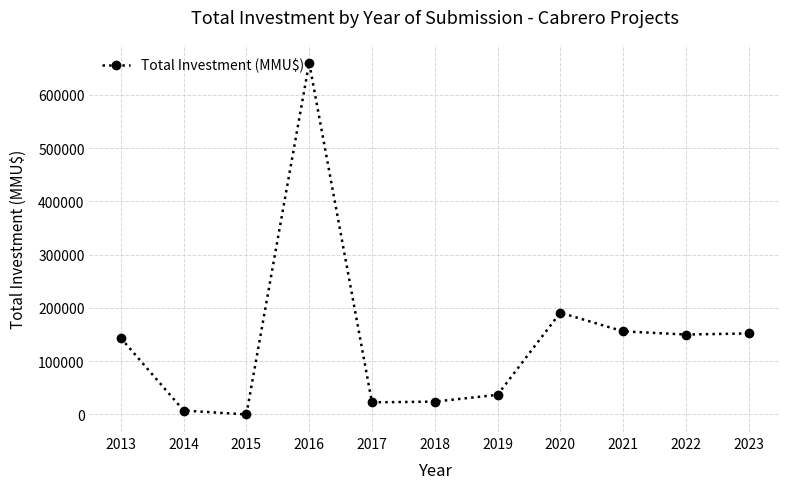

What is the value of the 4th point from the left?

660010